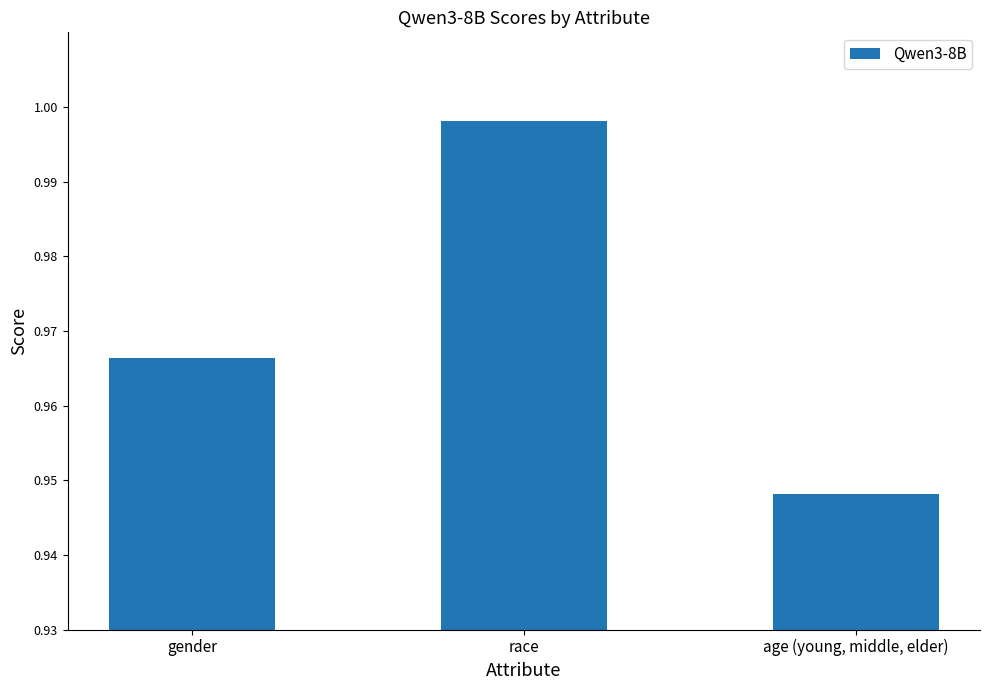

What is the sum of the values at gender and age (young, middle, elder)?

1.9